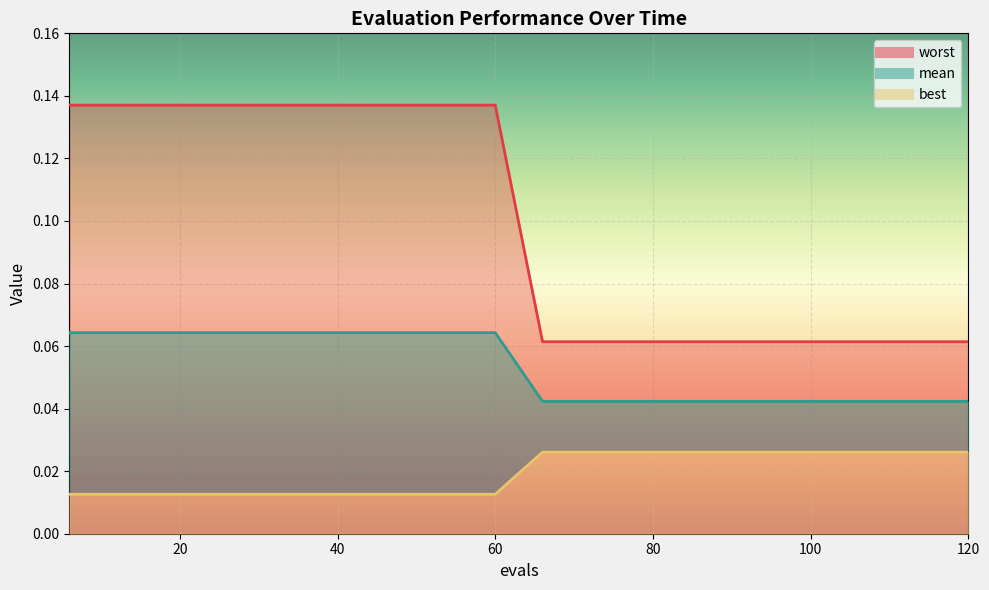

At which category is the sum across all series the highest?

6